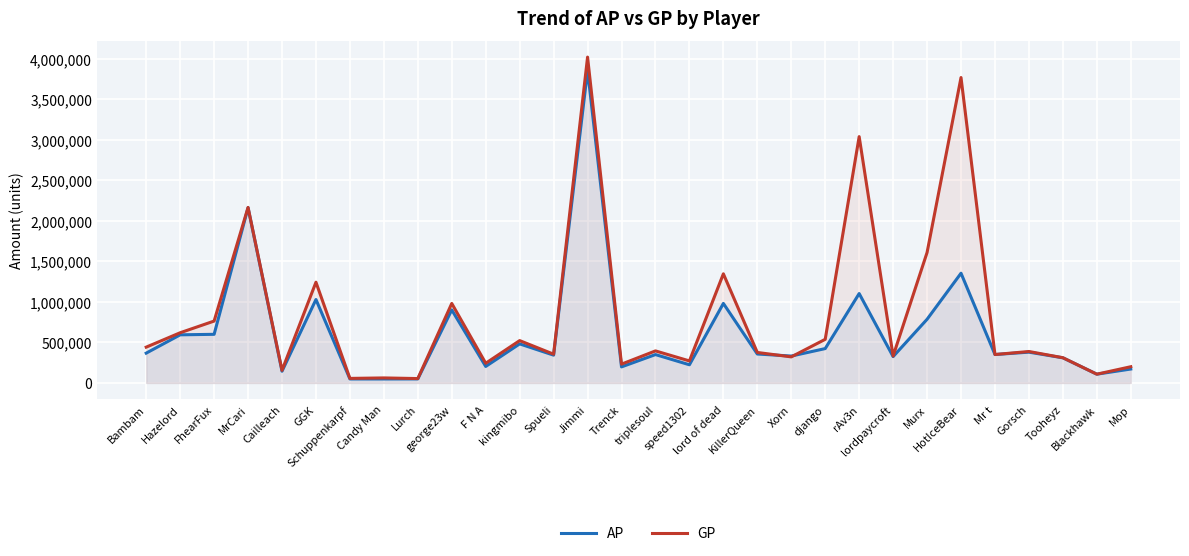

Rank the categories by GP value from highest to lowest.

Jimmi, HotIceBear, rAv3n, MrCari, Murx, lord of dead, GGK, george23w, FhearFux, Hazelord, django, kingmibo, Bambam, triplesoul, Gorsch, KillerQueen, Spueli, Mr t, lordpaycroft, Xorn, Tooheyz, speed1302, F N A, Trenck, Mop, Cailleach, Blackhawk, Candy Man, Schuppenkarpf, Lurch